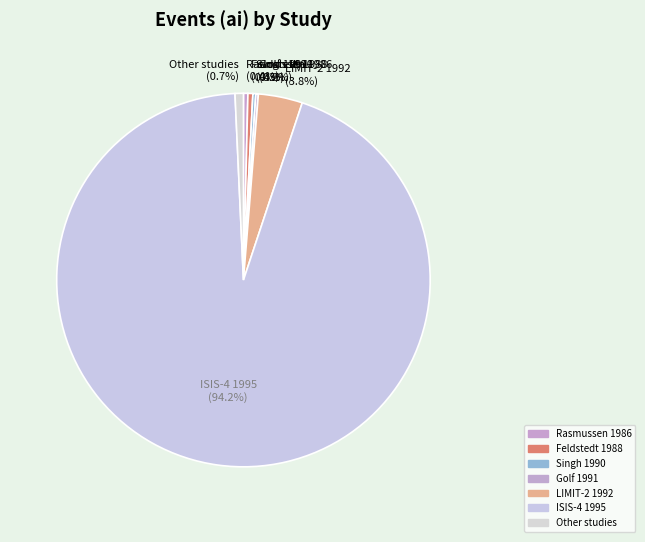

What is the majority slice?

ISIS-4 1995 (94.2%)